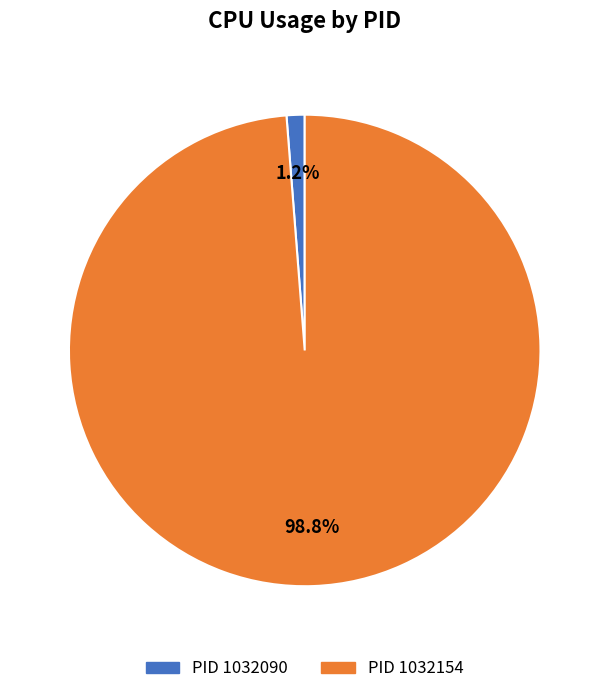

Does any single category account for the majority?

Yes